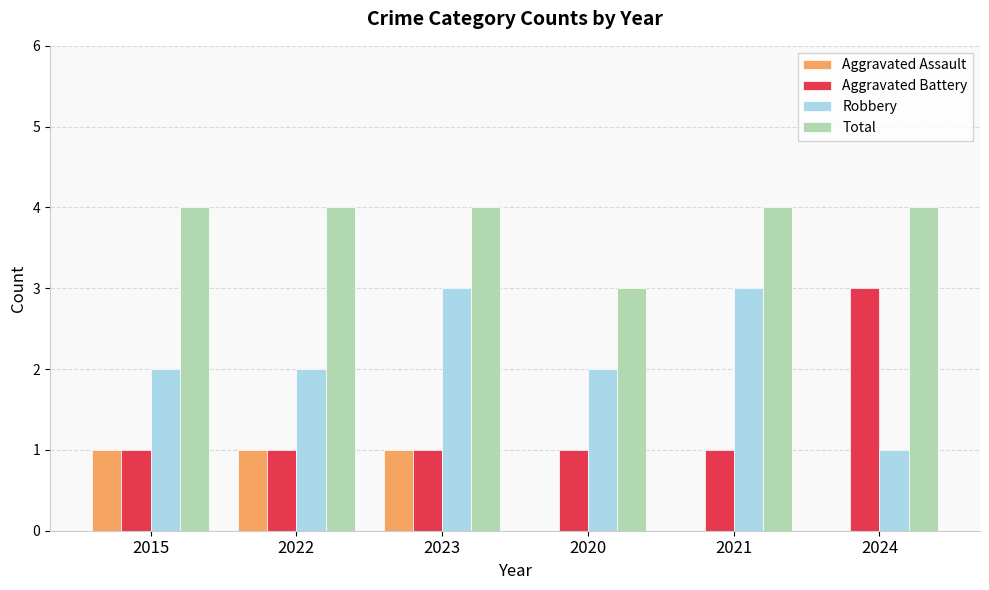

Does the chart contain stacked bars?

No